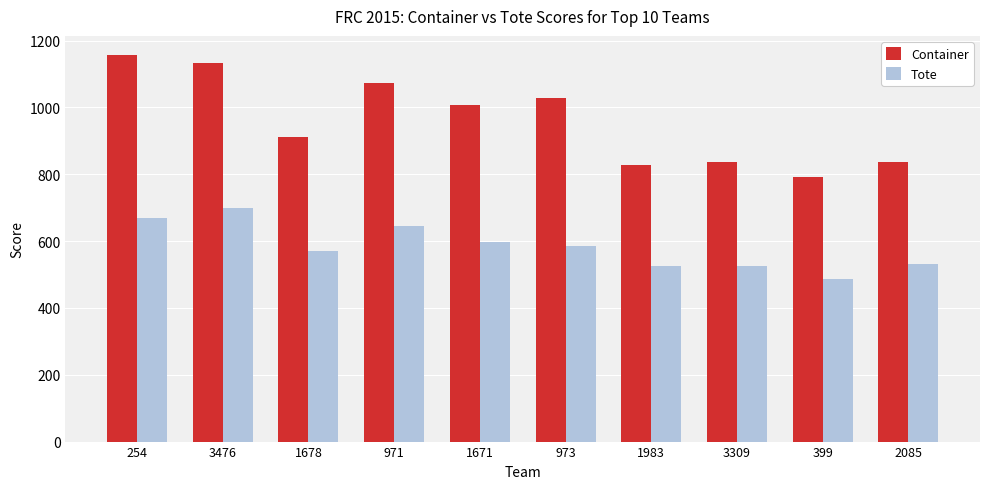

Which series has the largest total across all categories?

Container